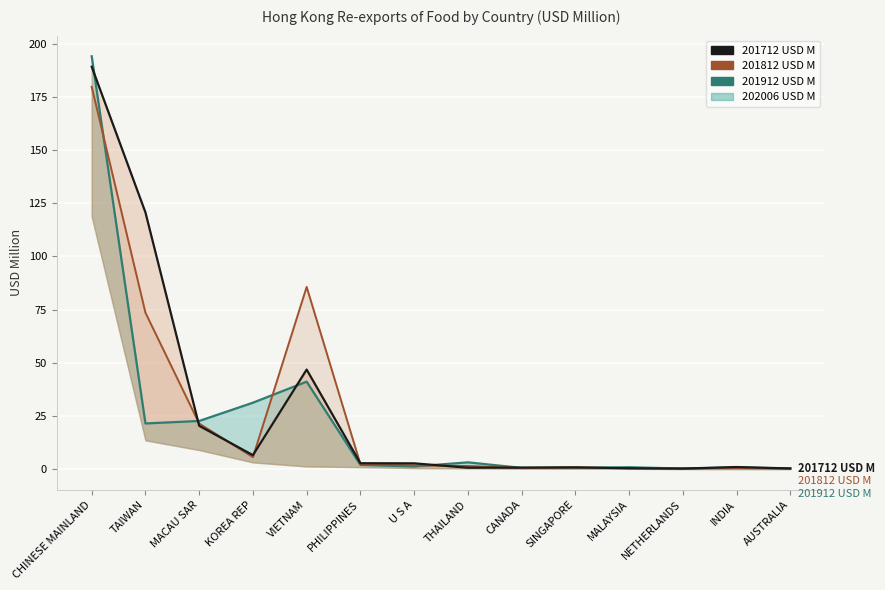

Count the number of categories in the chart.

14